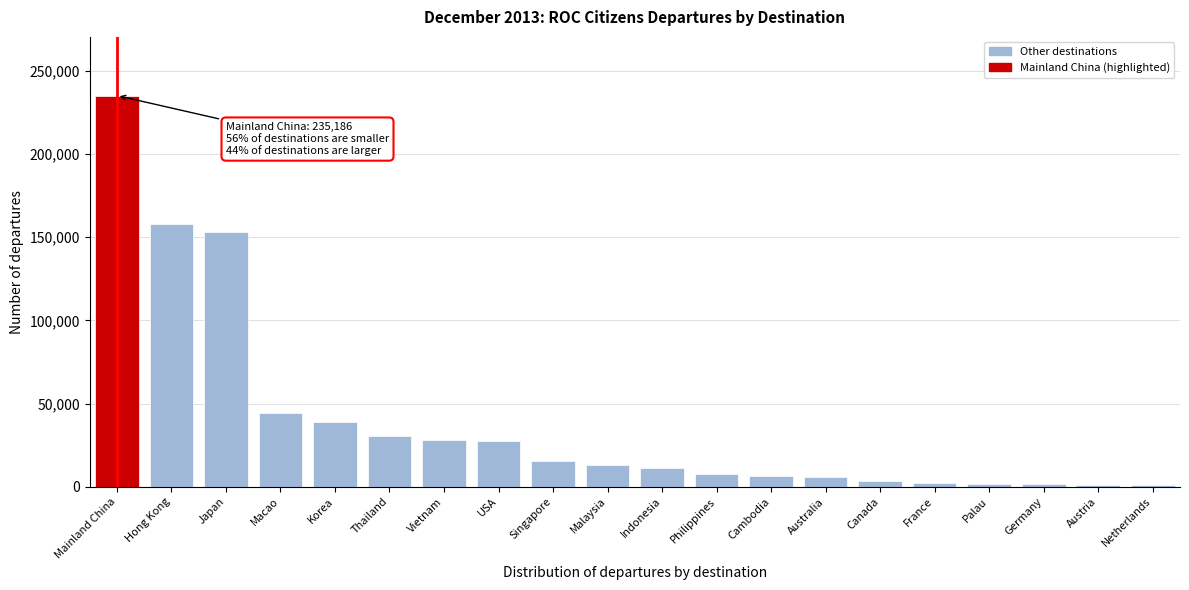

Is it true that the value at Korea is 39109?

True